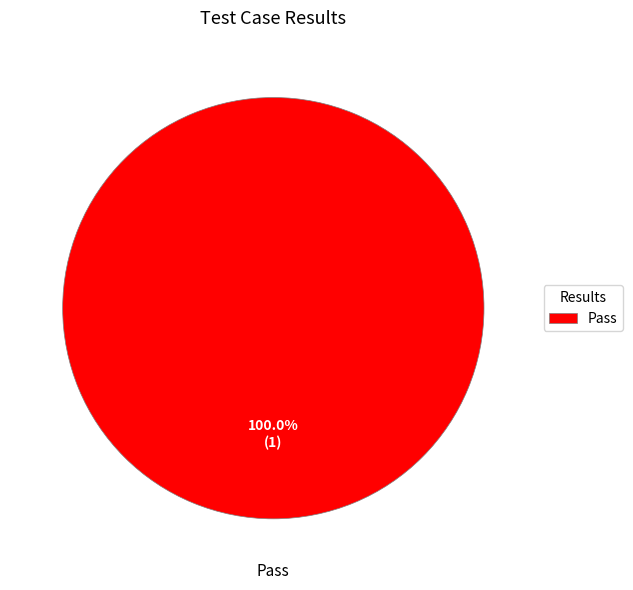

Which category accounts for the majority?

Pass